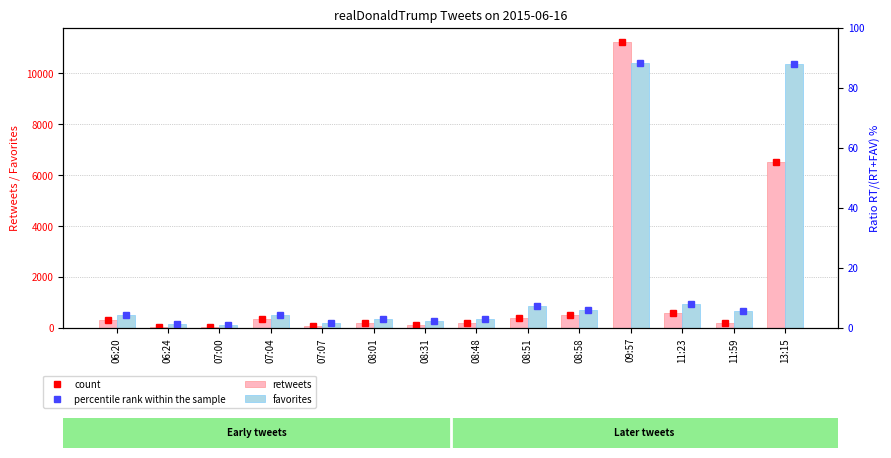

What is the label of the 13th bar from the right?

06:24